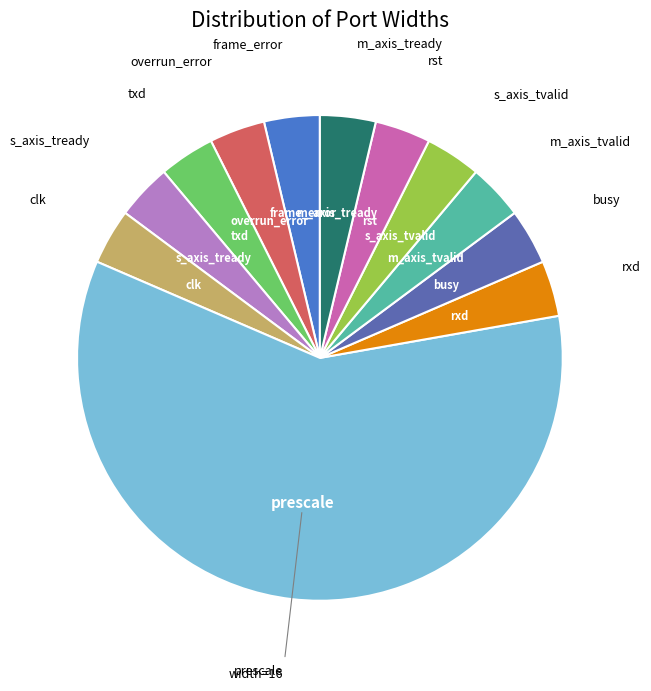

How many segments does this pie chart have?

12